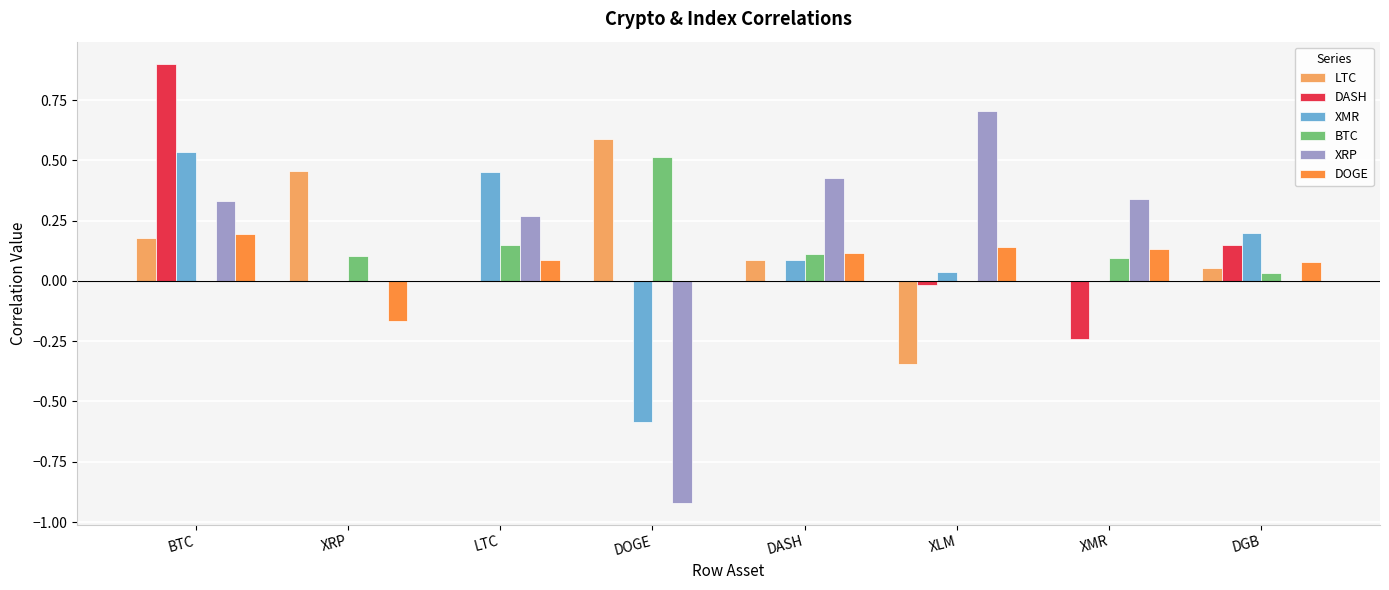

Between DOGE and DASH, which series saw the biggest shift?

XRP